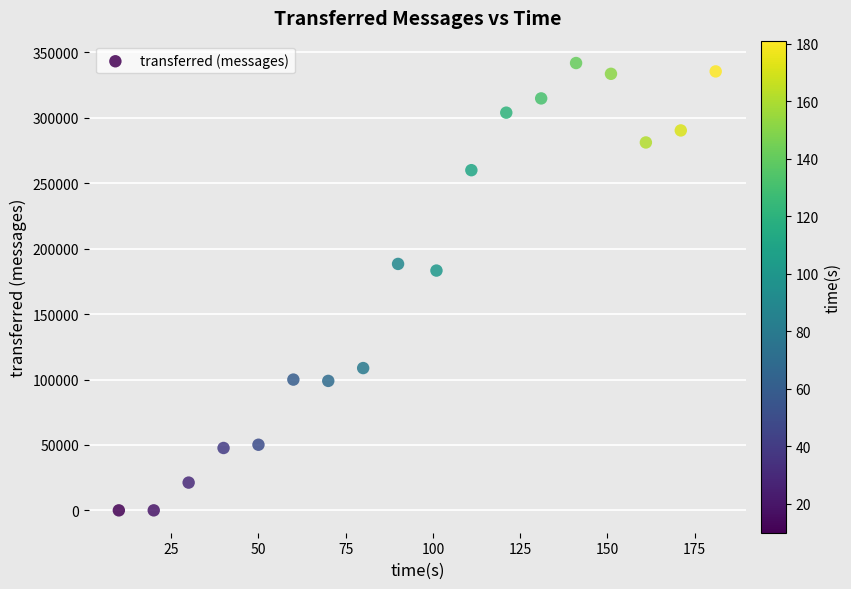

What Y value in the scatter plot is closest to 170970?

183300